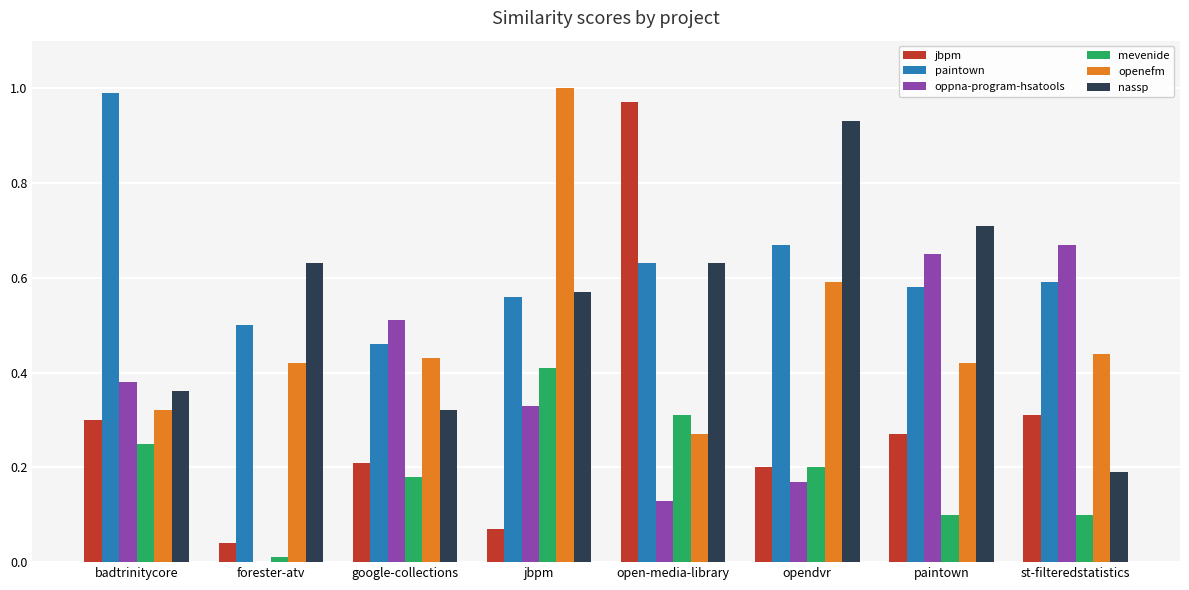

Is the value of jbpm at opendvr greater than the value of nassp at forester-atv?

No